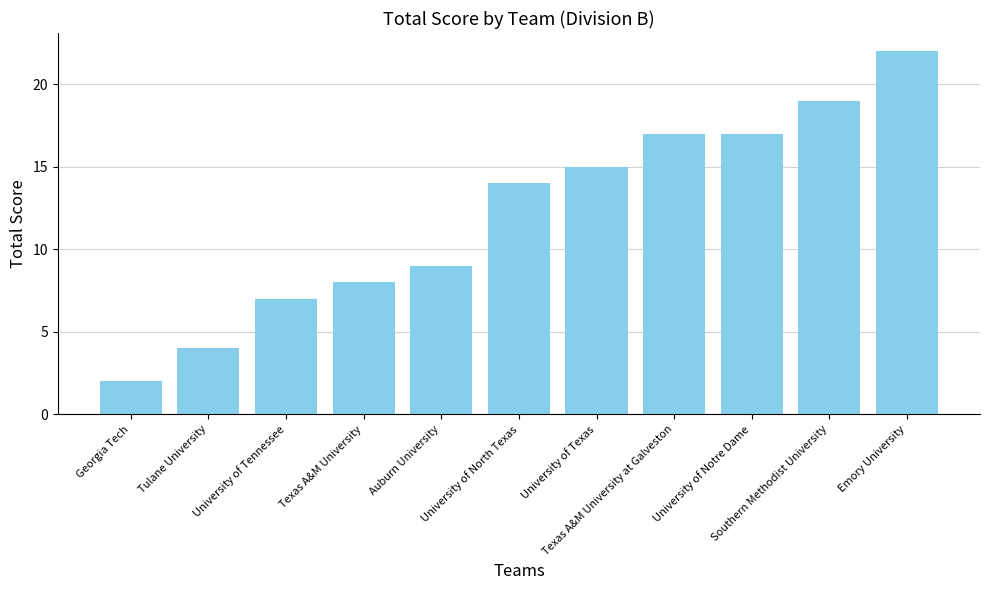

Reading left to right, extract all data points from this chart.

Georgia Tech=2	Tulane University=4	University of Tennessee=7	Texas A&M University=8	Auburn University=9	University of North Texas=14	University of Texas=15	Texas A&M University at Galveston=17	University of Notre Dame=17	Southern Methodist University=19	Emory University=22